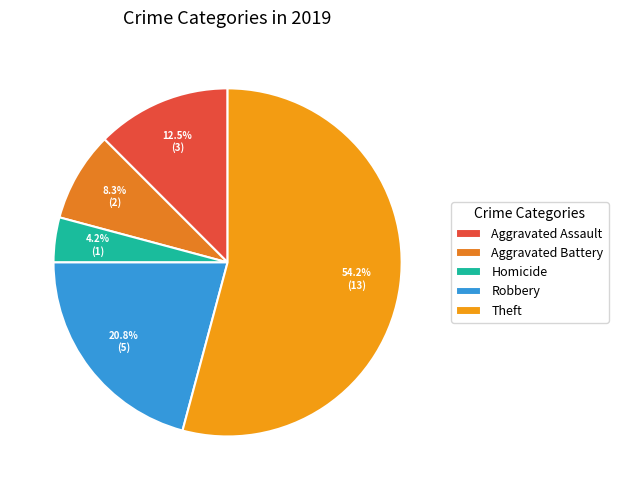

Is there any slice that represents more than half of the pie?

Yes